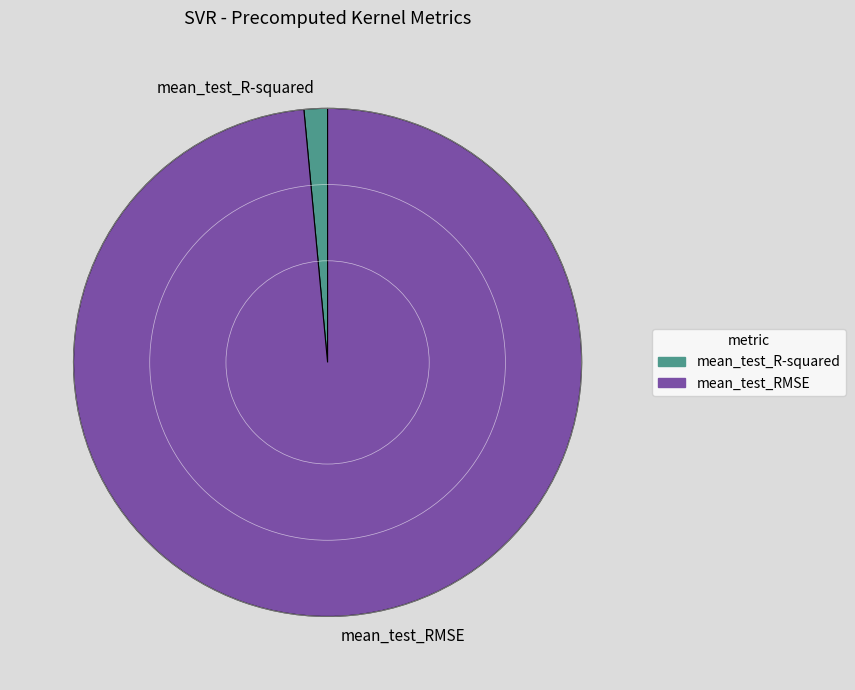

What is the largest slice in the pie chart?

mean_test_RMSE